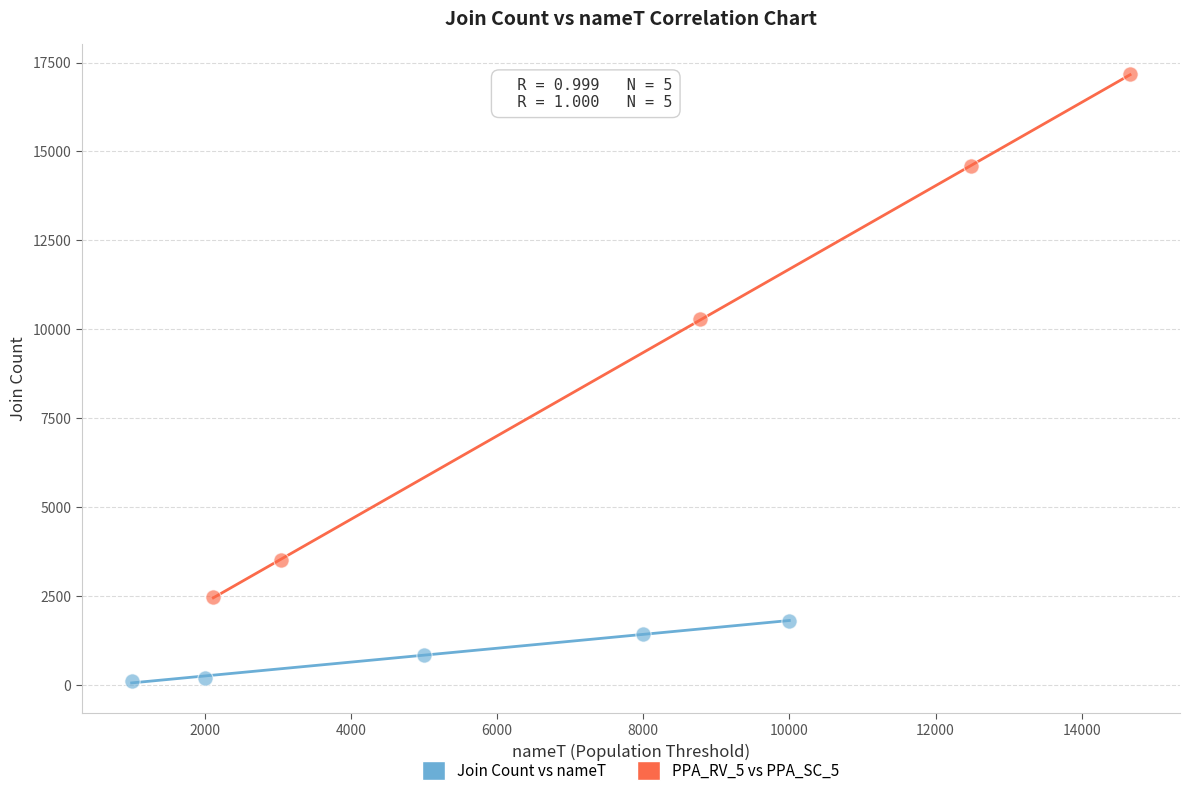

Which series has the widest spread of Y values?

PPA_RV_5 vs PPA_SC_5